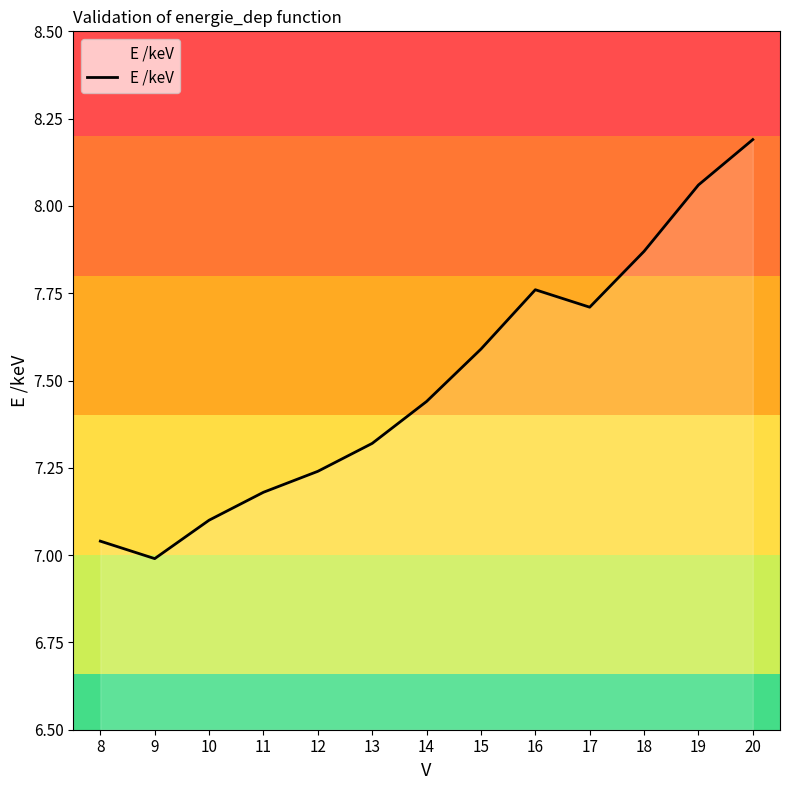

Is it true that the value at 8 is 9.8?

False